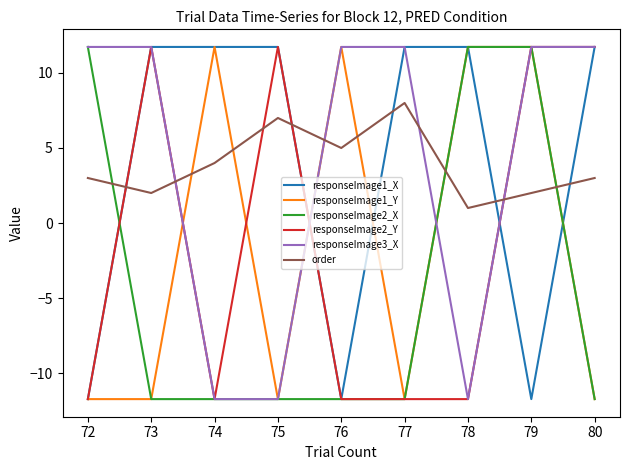

At which category is the sum across all series the highest?

79